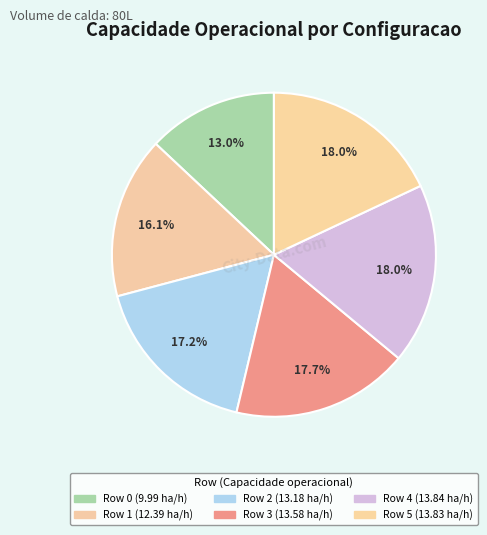

How many slices are in this pie chart?

6